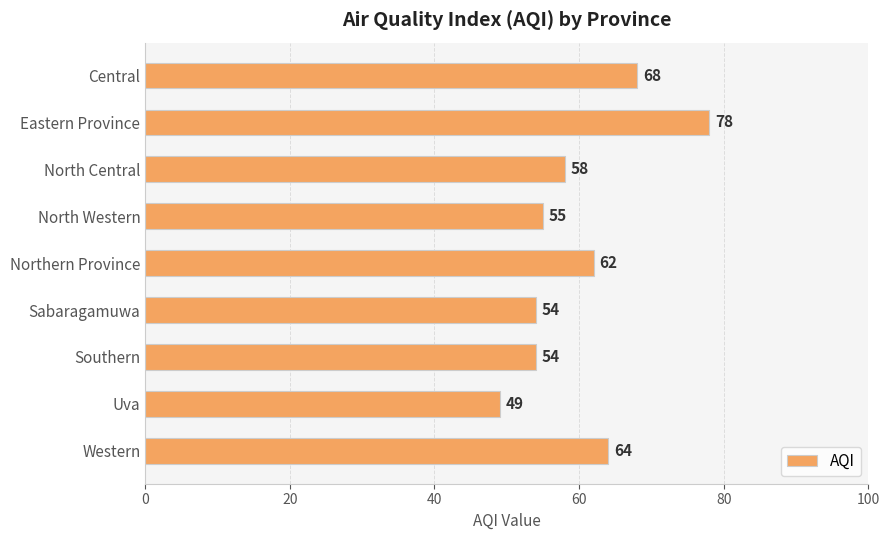

What is the change in value from North Western to Uva?

-6